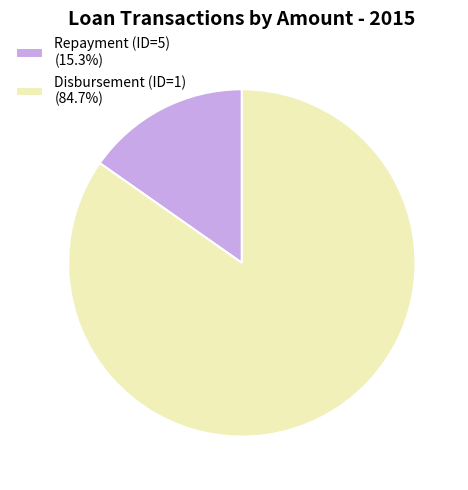

What is the smallest slice in the pie chart?

Repayment (ID=5)